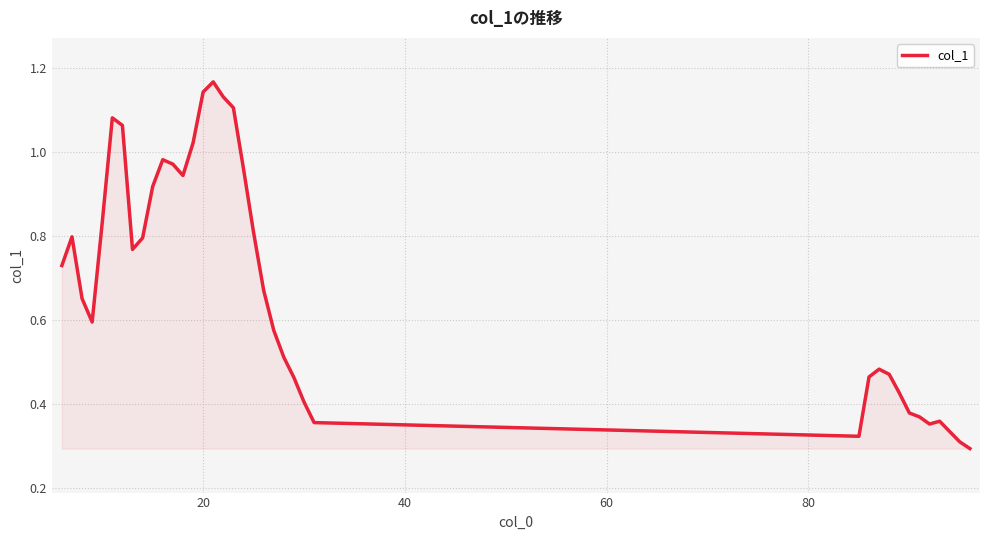

Does the chart display data point markers on the line(s)?

No